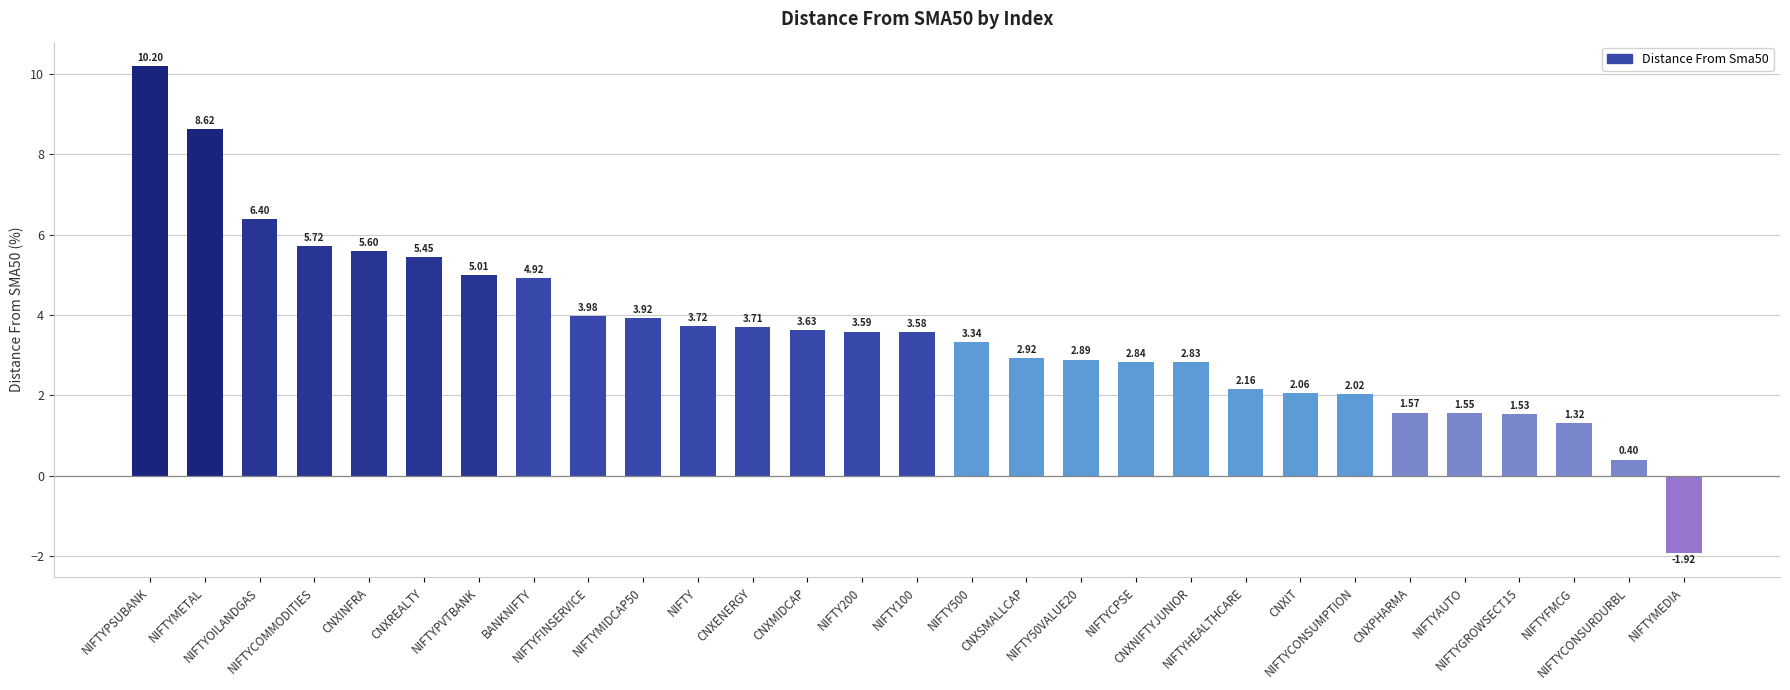

Rank the categories by value from highest to lowest.

NIFTYPSUBANK, NIFTYMETAL, NIFTYOILANDGAS, NIFTYCOMMODITIES, CNXINFRA, CNXREALTY, NIFTYPVTBANK, BANKNIFTY, NIFTYFINSERVICE, NIFTYMIDCAP50, NIFTY, CNXENERGY, CNXMIDCAP, NIFTY200, NIFTY100, NIFTY500, CNXSMALLCAP, NIFTY50VALUE20, NIFTYCPSE, CNXNIFTYJUNIOR, NIFTYHEALTHCARE, CNXIT, NIFTYCONSUMPTION, CNXPHARMA, NIFTYAUTO, NIFTYGROWSECT15, NIFTYFMCG, NIFTYCONSURDURBL, NIFTYMEDIA